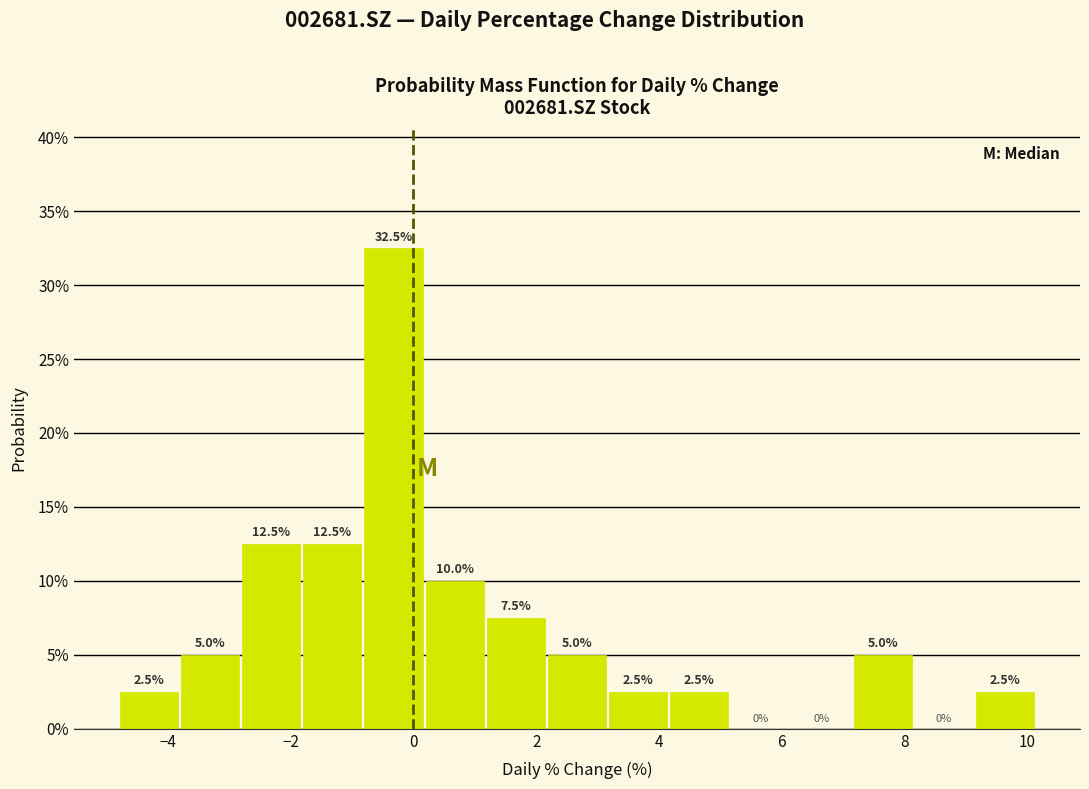

Reading left to right, list every bar in this chart as the range it spans on the x-axis followed by its height. The bar edges are not printed on the chart, so give them approximately, as read against the axis.

-4.8 to -3.8: 2.5
-3.8 to -2.8: 5.0
-2.8 to -1.8: 12.5
-1.8 to -0.8: 12.5
-0.8 to 0.2: 32.5
0.2 to 1.2: 10.0
1.2 to 2.2: 7.5
2.2 to 3.2: 5.0
3.2 to 4.2: 2.5
4.2 to 5.2: 2.5
5.2 to 6.2: 0.0
6.2 to 7.2: 0.0
7.2 to 8.2: 5.0
8.2 to 9.2: 0.0
9.2 to 10.2: 2.5